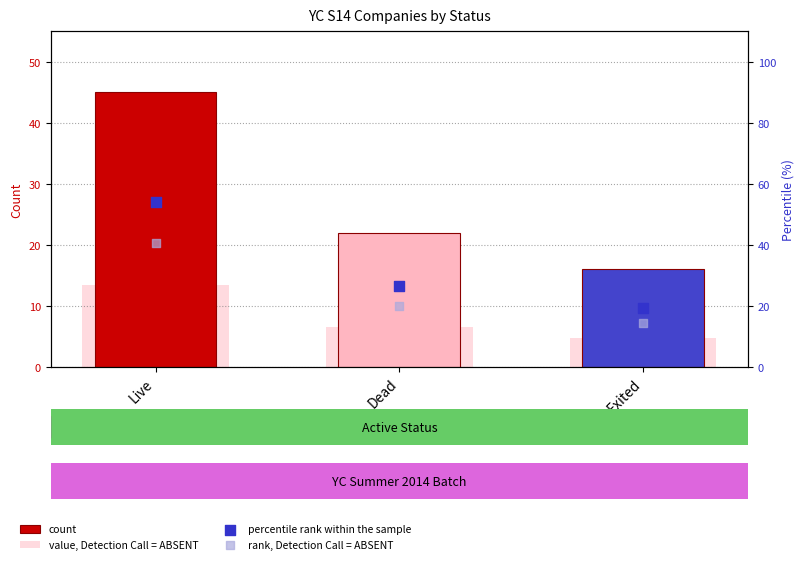

What are all the series names shown in the legend?

count, value, Detection Call = ABSENT, percentile rank within the sample, rank, Detection Call = ABSENT